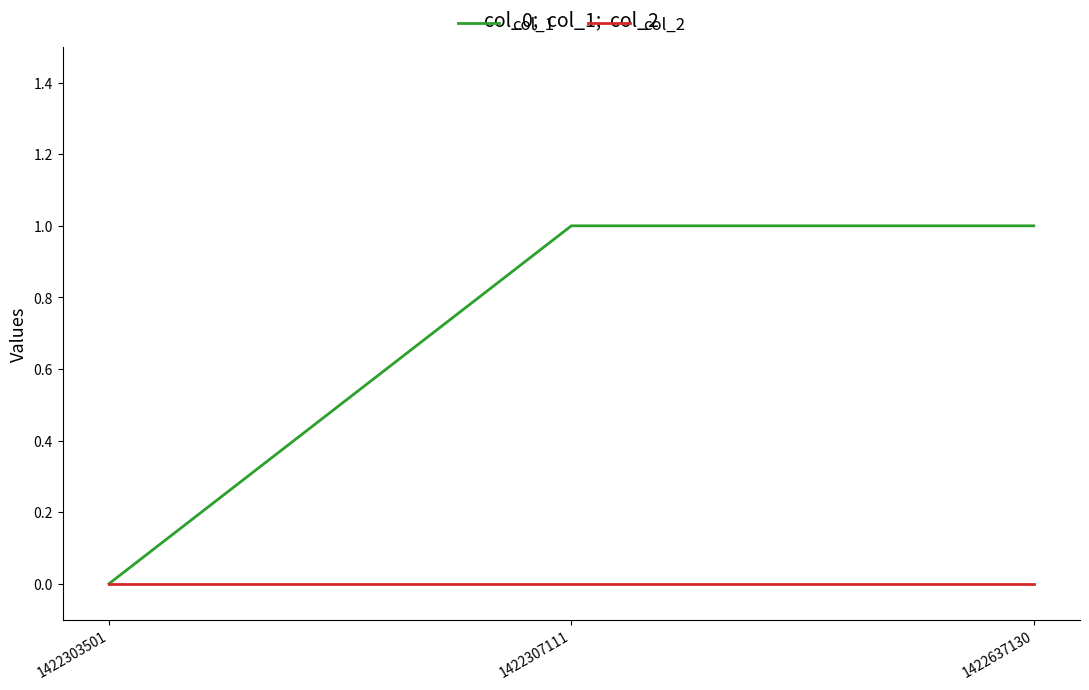

At 1422637130, list the series in order from largest to smallest.

col_1, col_2